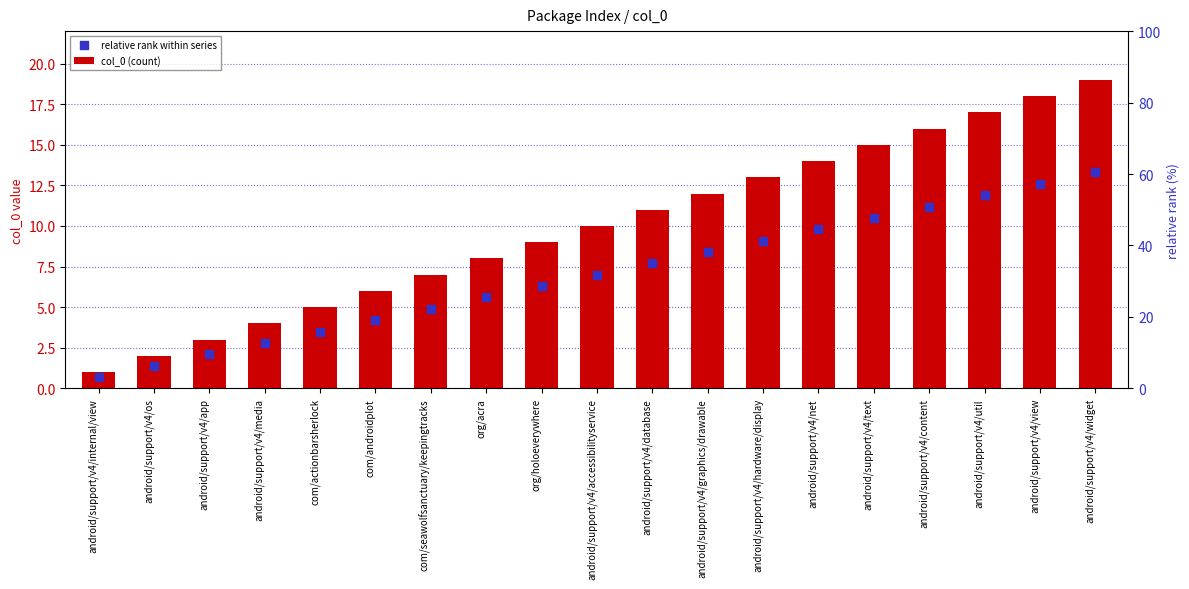

Is the value of relative rank within series at android/support/v4/os greater than the value of col_0 (count) at android/support/v4/database?

No